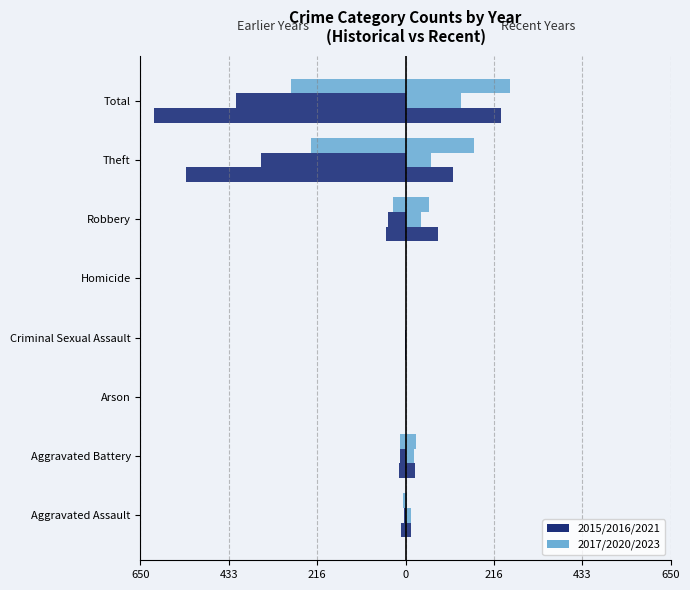

What is the smallest value displayed?

-617